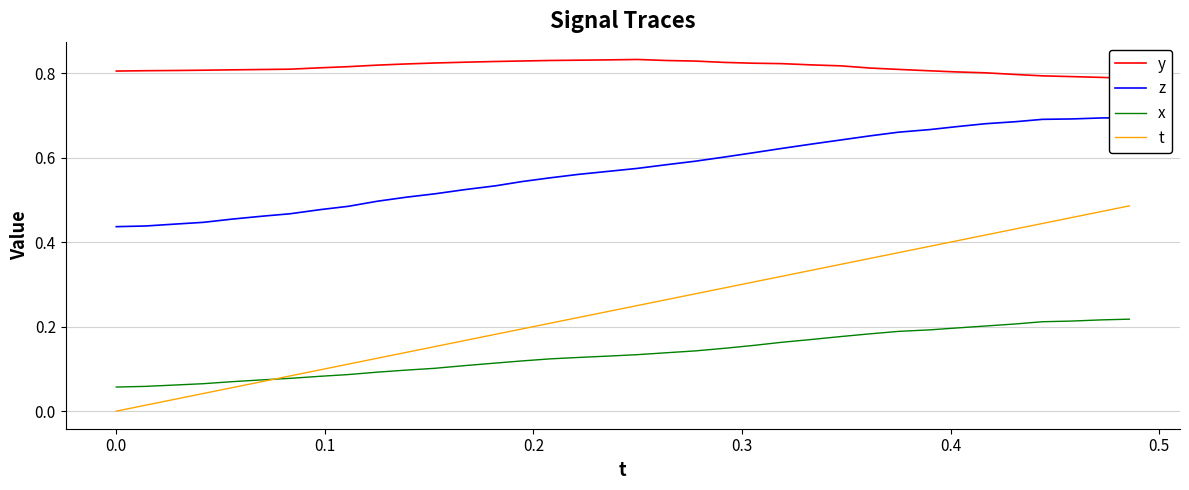

Which series has the largest total across all categories?

y